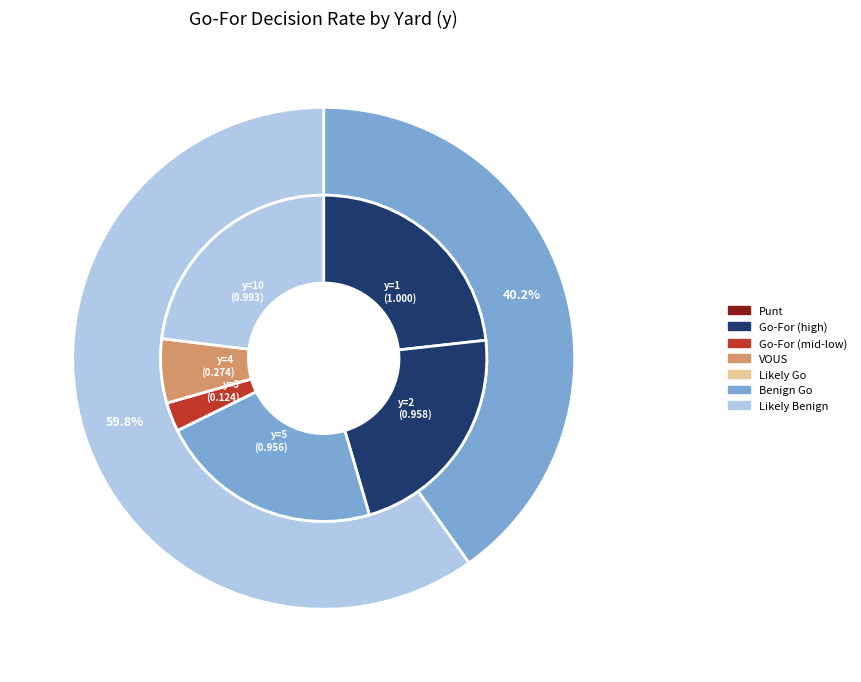

What is the change in value from y=1 to y=3?

-0.9